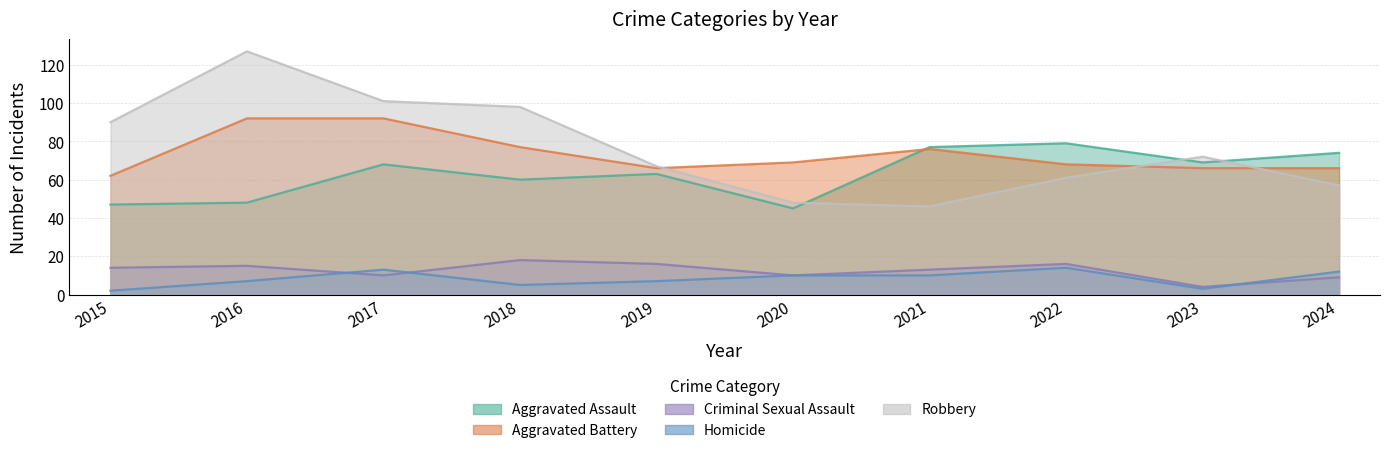

Which series changed the most between 2016 and 2020?

Robbery